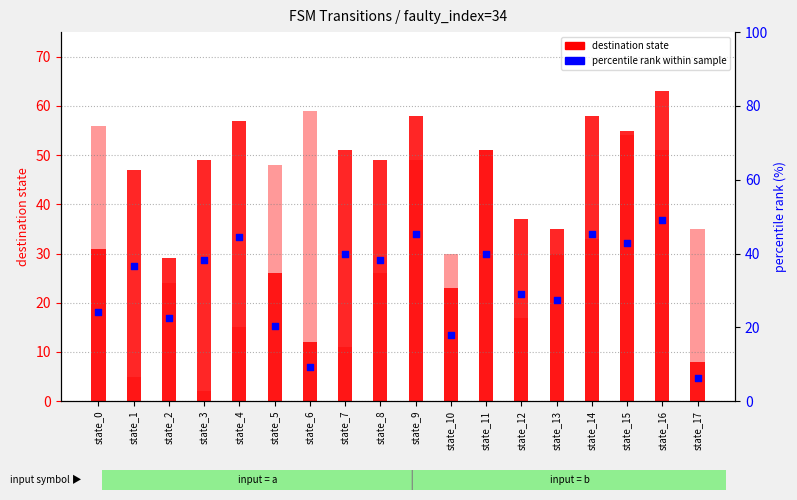

At how many categories does at least one series exceed 45?

13